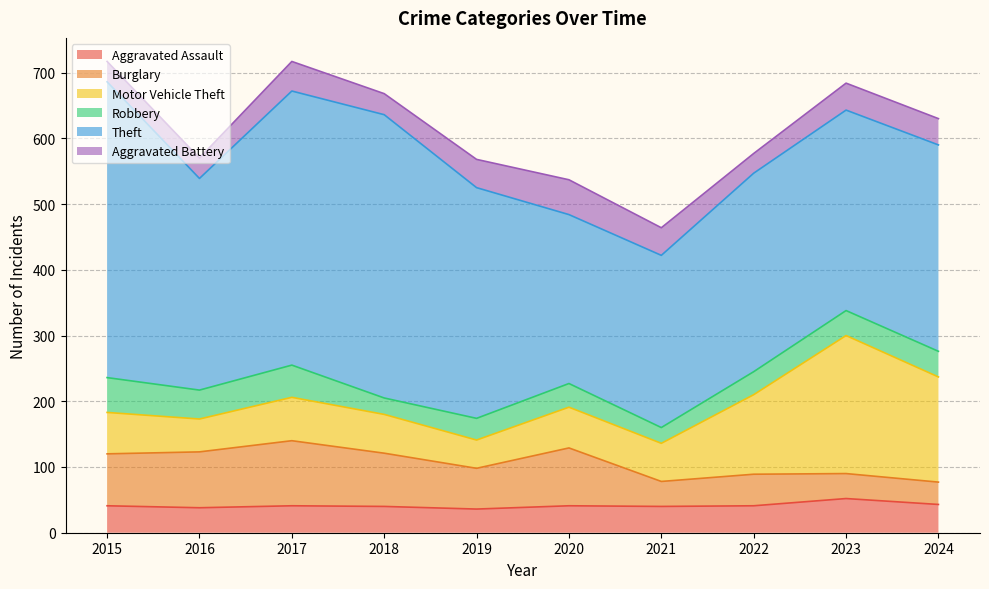

The value of Theft at 2020 is 152. True or false?

False